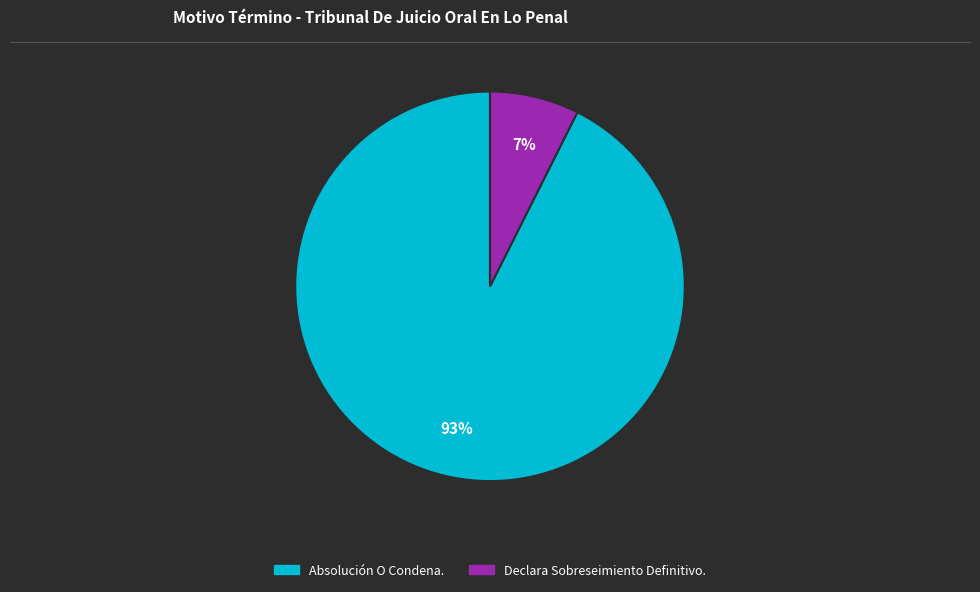

How many slices are in this pie chart?

2